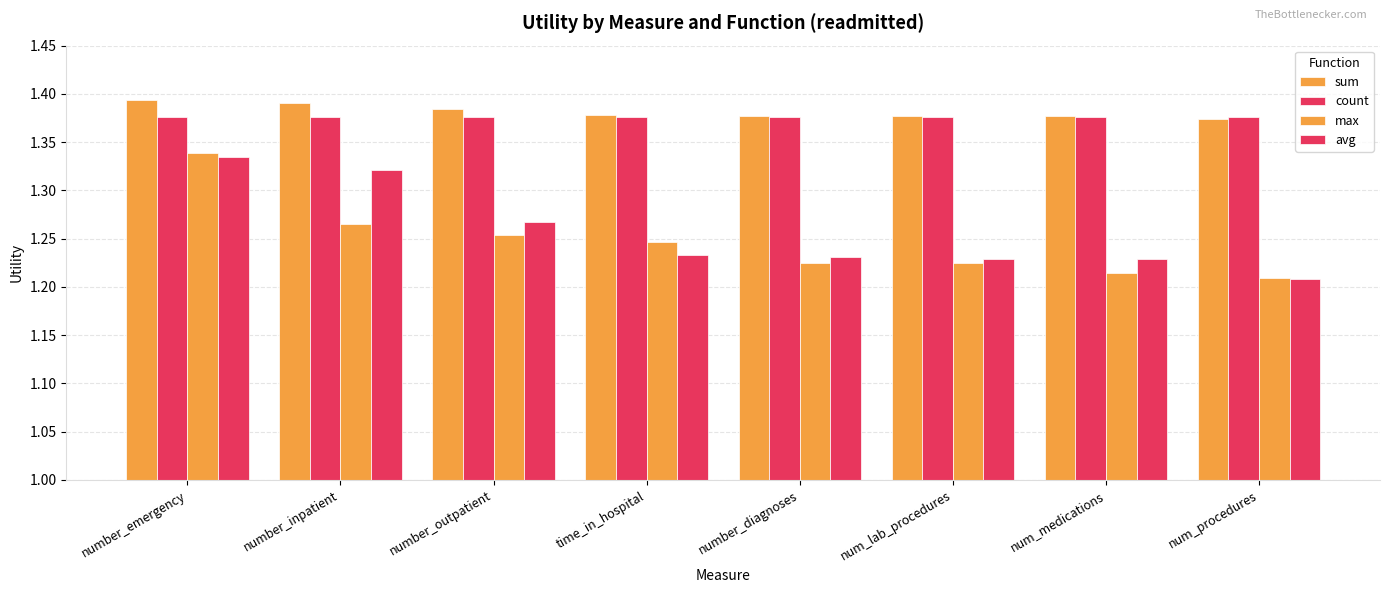

Does the chart contain any negative values?

No